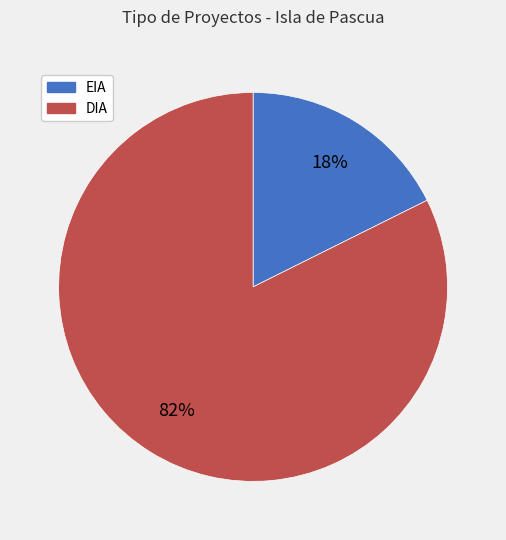

Is DIA the majority of the pie?

Yes